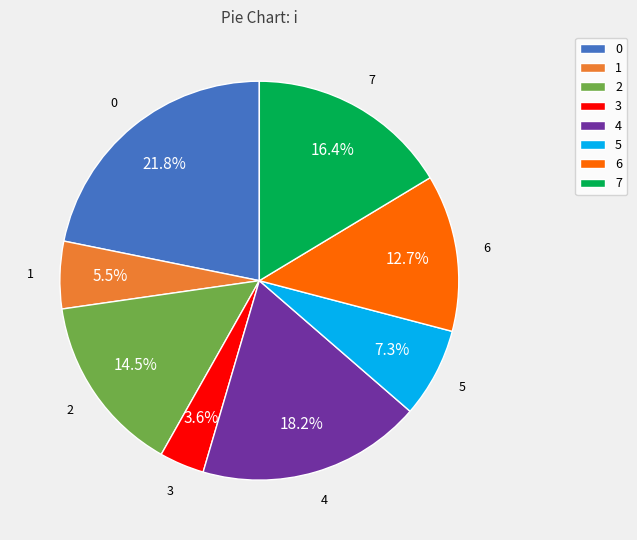

Rank the categories by value from highest to lowest.

0, 4, 7, 2, 6, 5, 1, 3